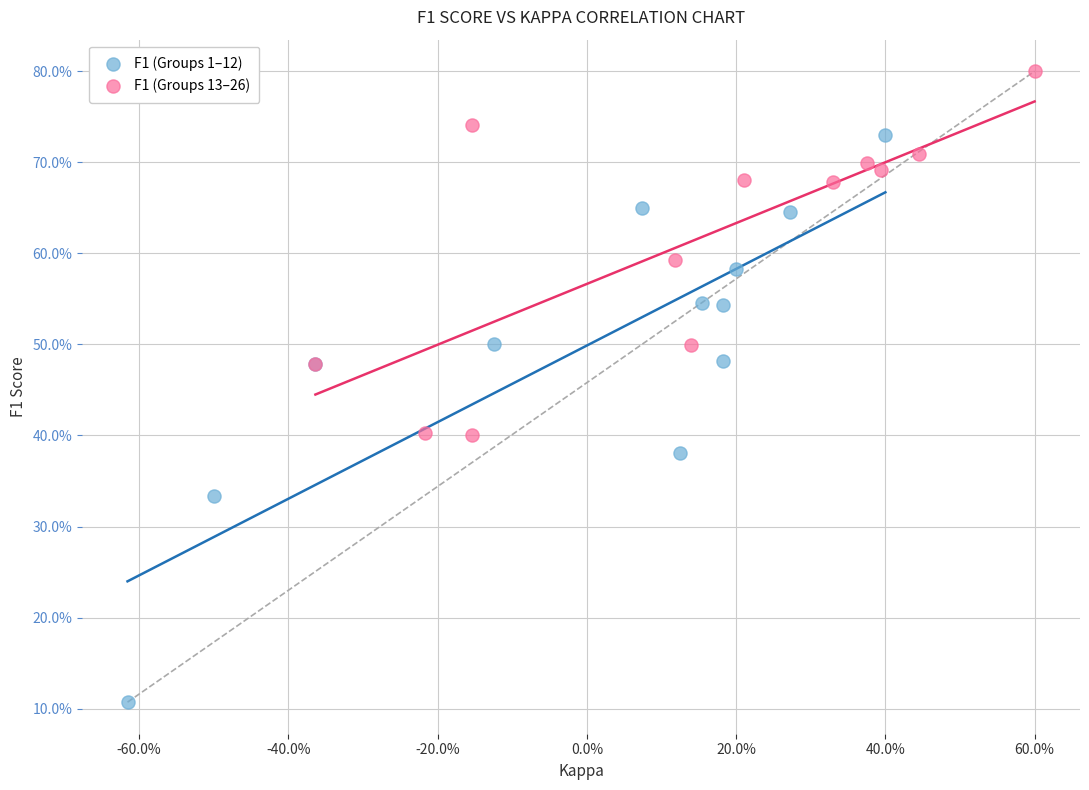

Which series contains the lowest Y value?

F1 (Groups 1–12)